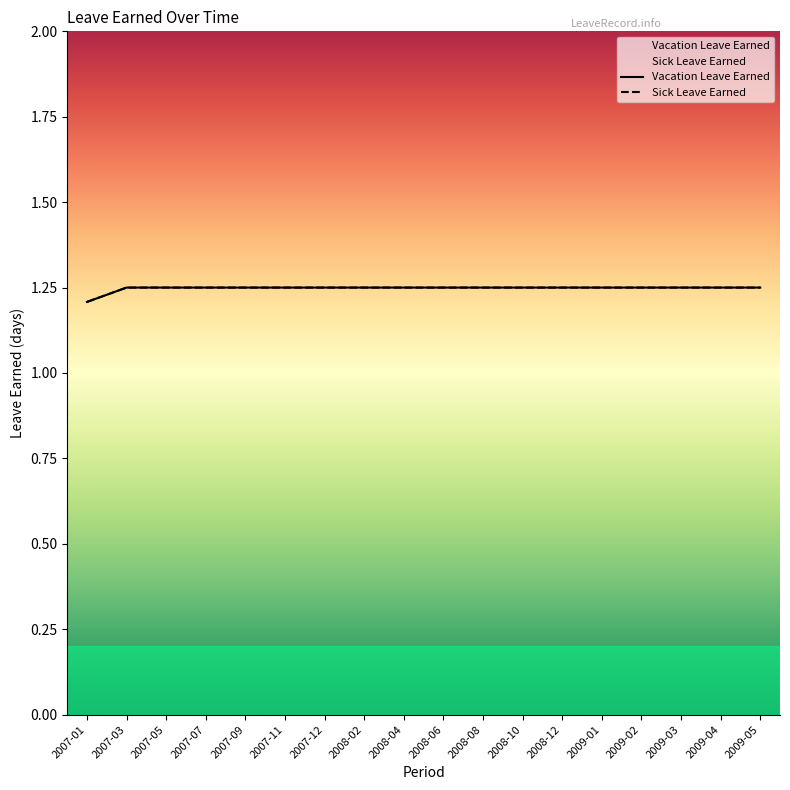

What is the minimum value shown in the chart?

1.2